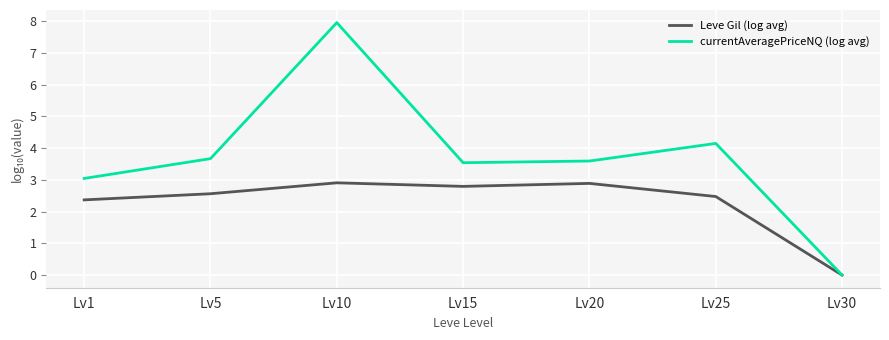

Which series changed the most between Lv1 and Lv15?

currentAveragePriceNQ (log avg)